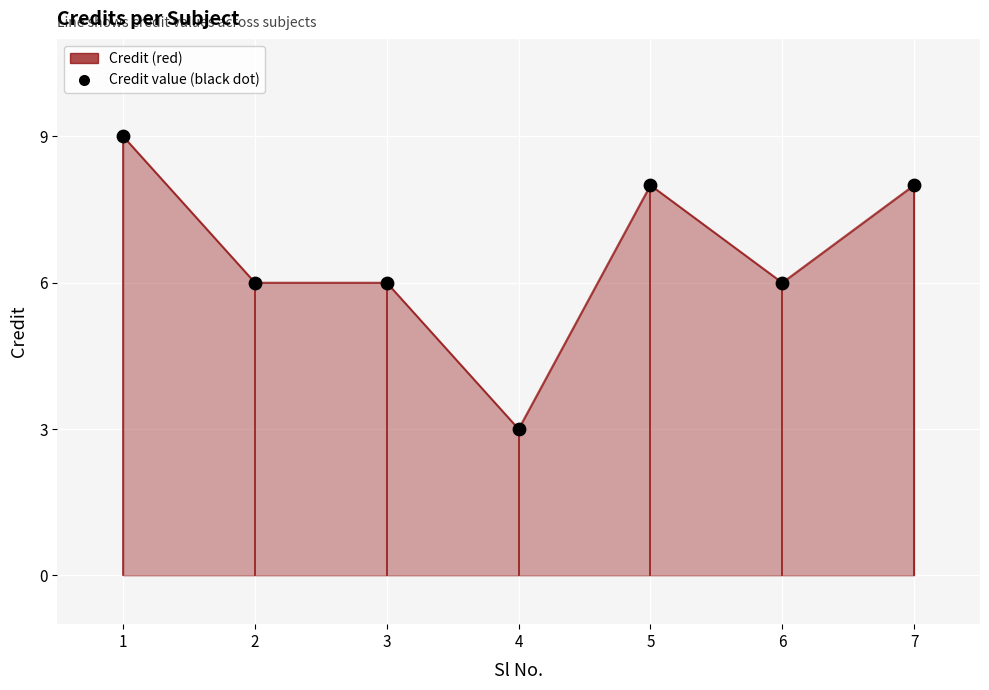

What is the difference between the values at 7 and 4?

5